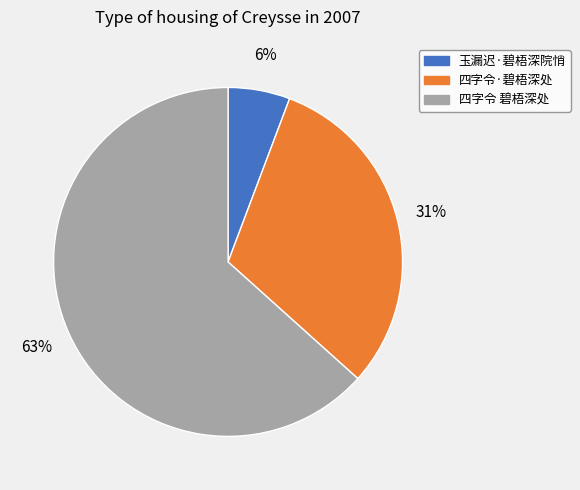

Which category has the smallest portion of the pie?

玉漏迟·碧梧深院悄